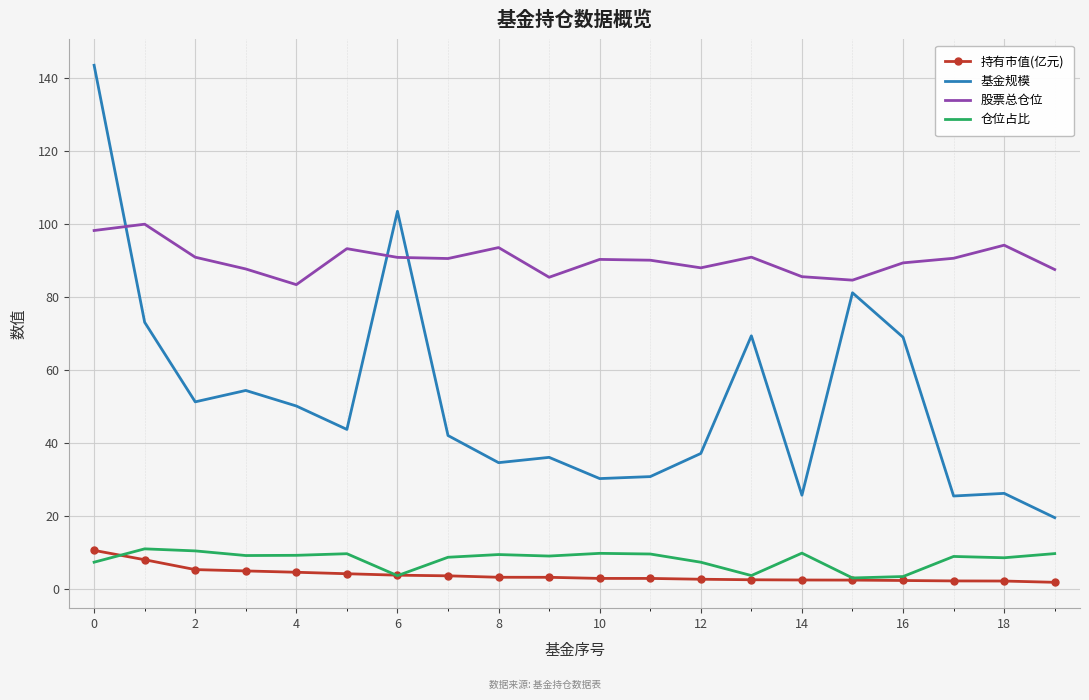

True or false: 股票总仓位 and 持有市值(亿元) cross at least once.

False